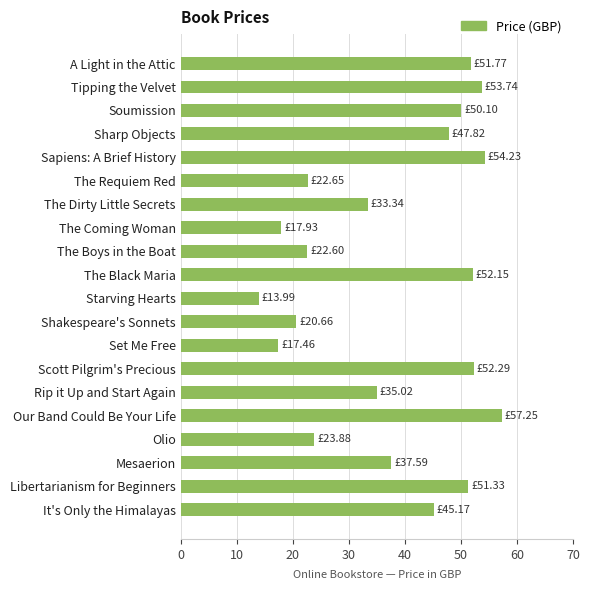

What is the difference between the maximum and minimum values?

43.3